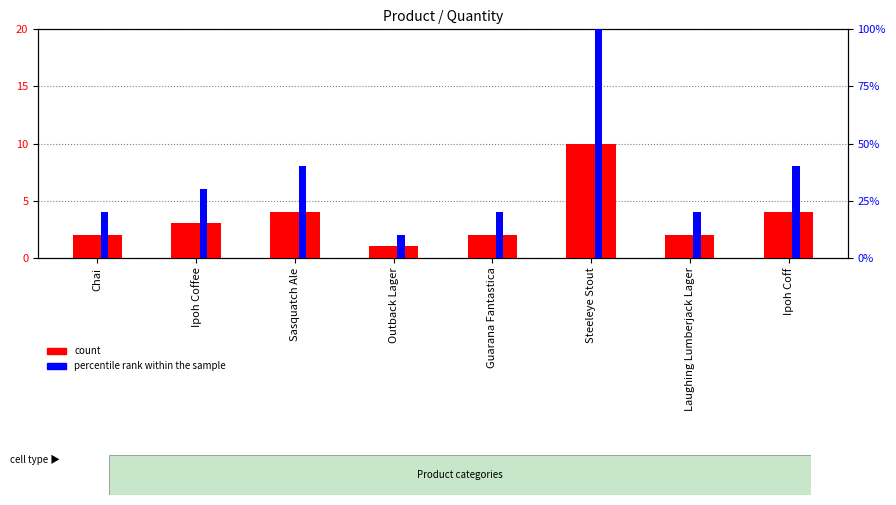

Rank the series at Outback Lager from lowest to highest value.

count, percentile rank within the sample